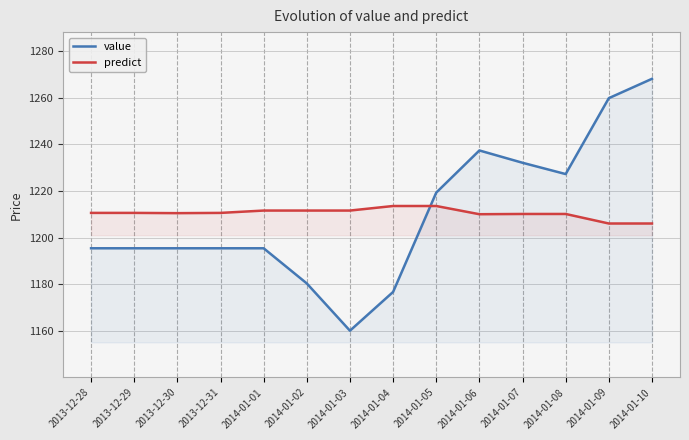

How many lines are shown in the chart?

2